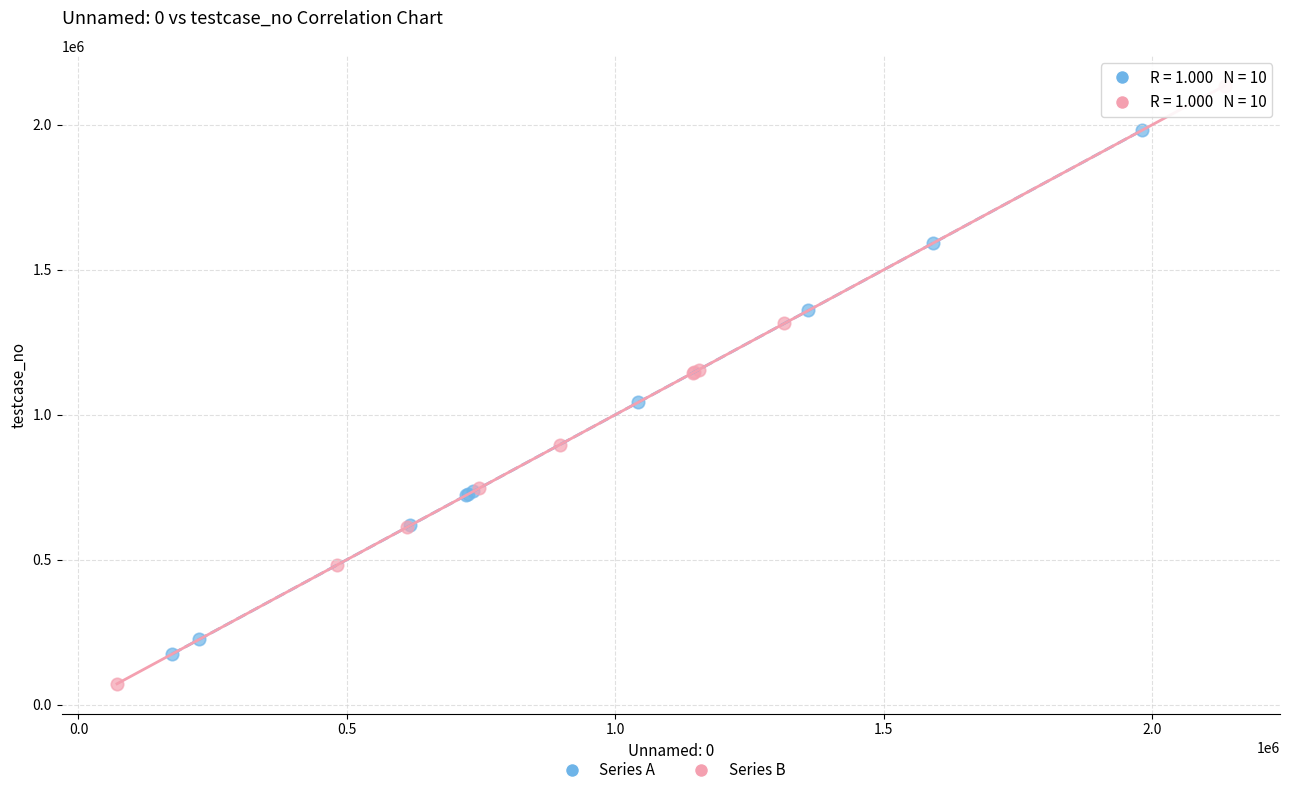

Which series has the largest Y range (max minus min)?

Series B